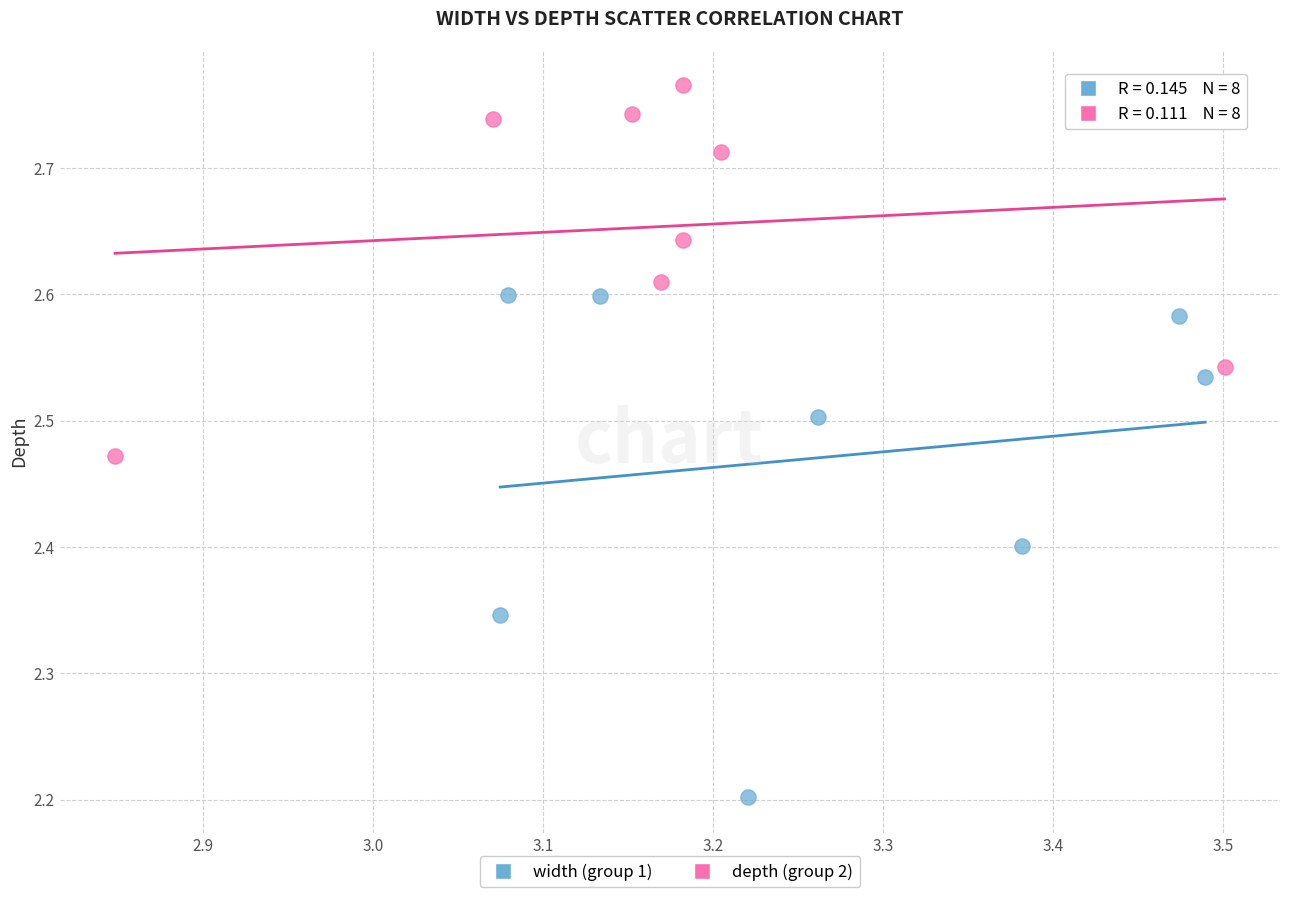

Which series has the widest spread of Y values?

width (group 1)